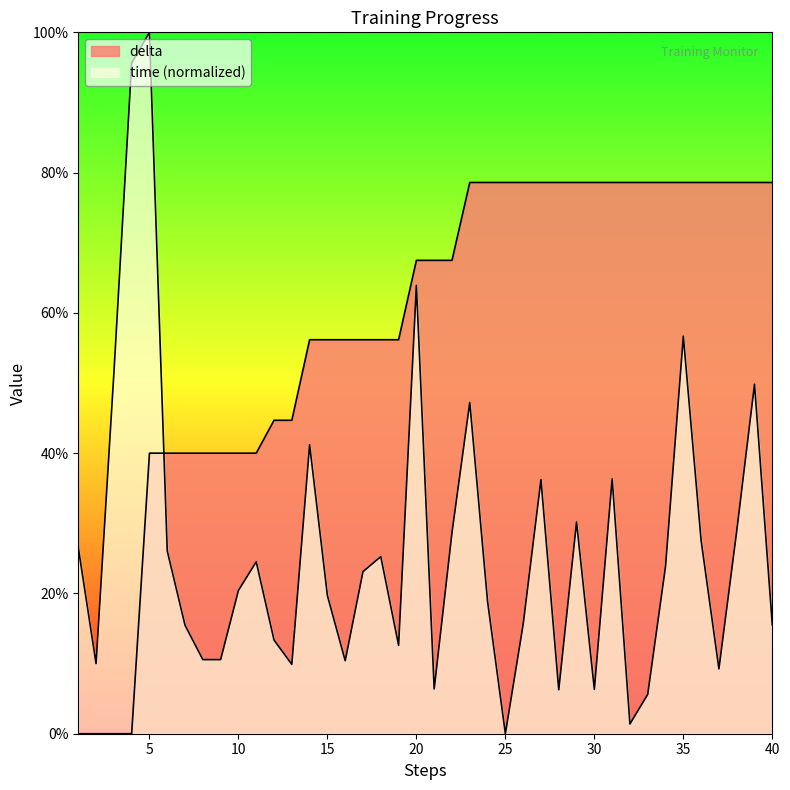

At which category is the sum across all series the highest?

5